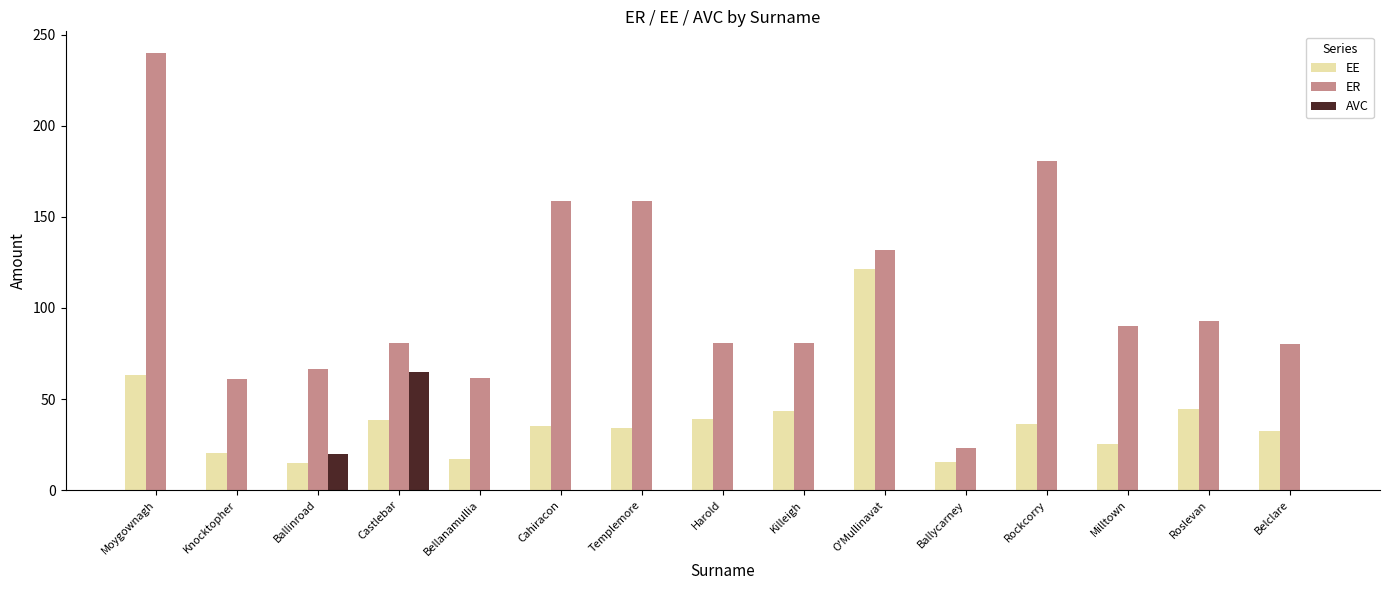

What is the greatest value displayed?

239.8